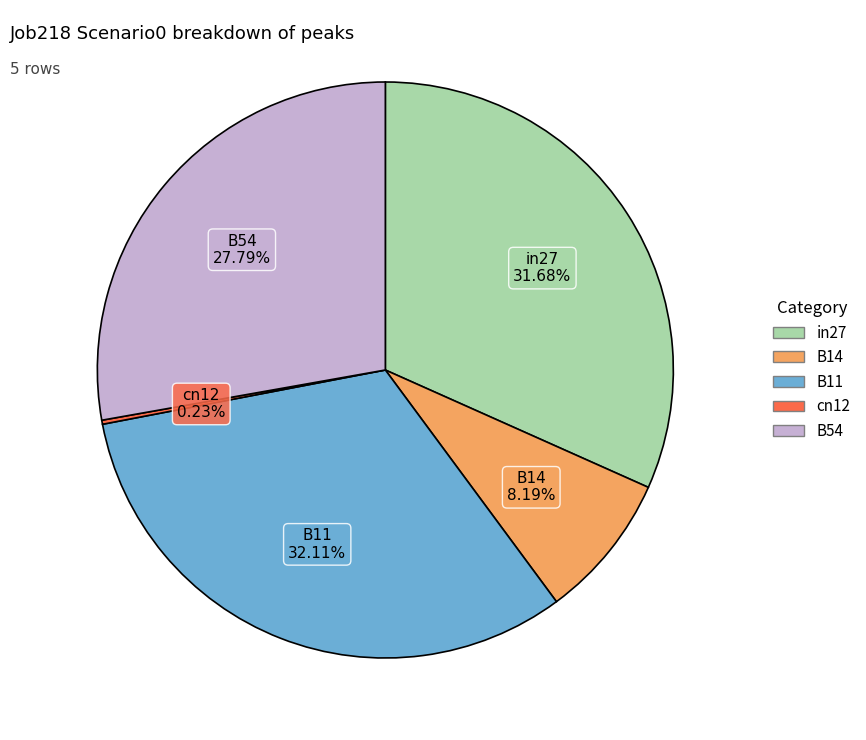

Is there any slice that represents more than half of the pie?

No